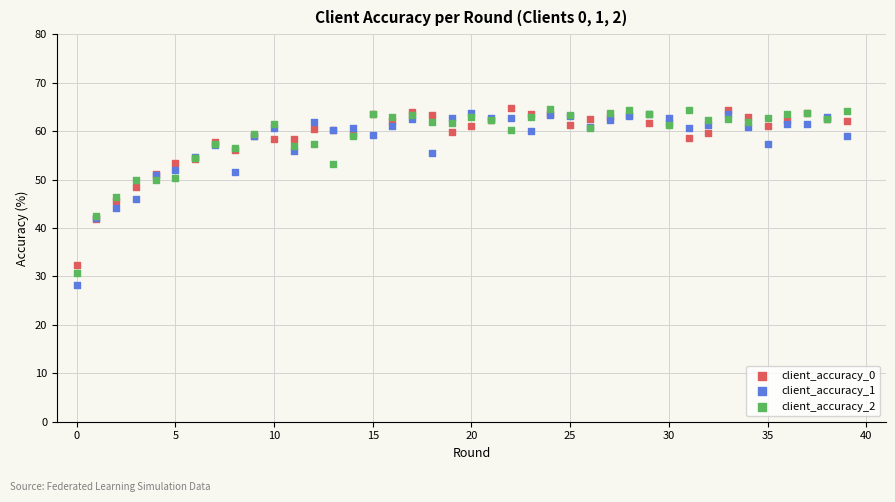

Which series reaches the minimum Y coordinate?

client_accuracy_1